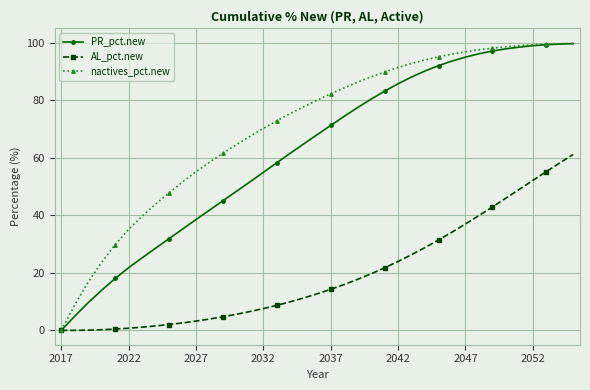

What is the value of the nactives_pct.new point at the 9th from the left?

47.8